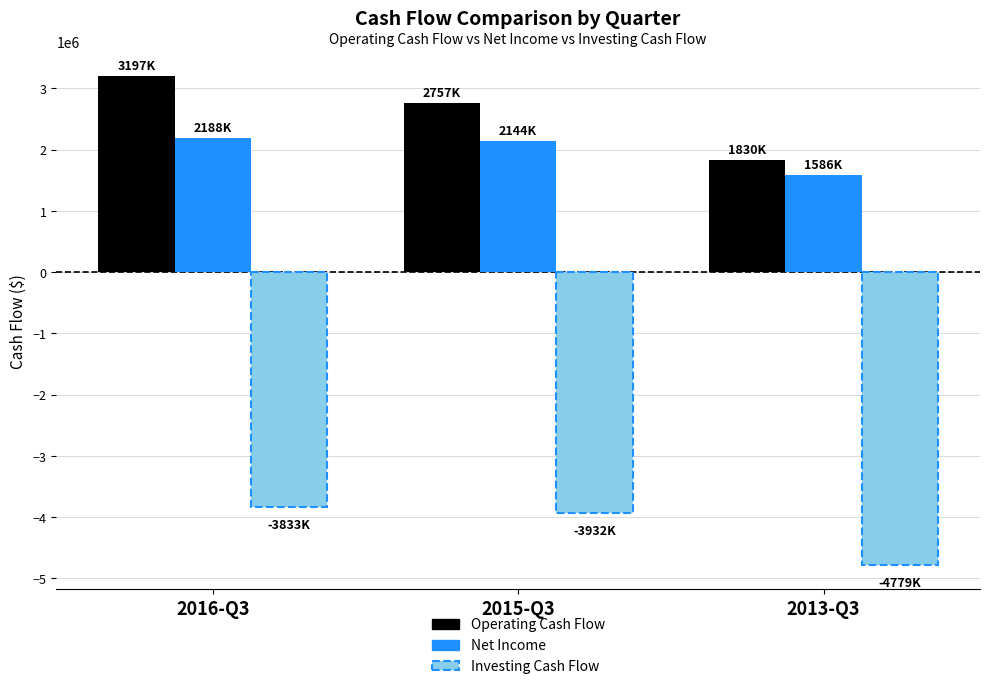

Which series has the largest range (max minus min)?

Operating Cash Flow